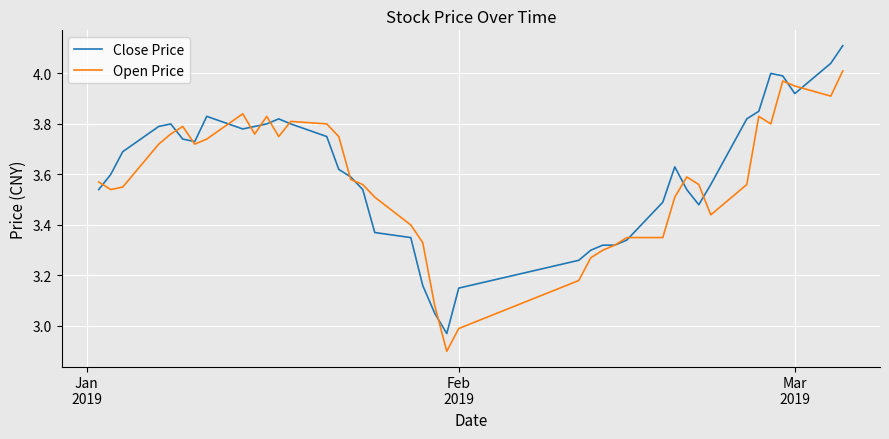

Is this an area chart (filled region under the line)?

No